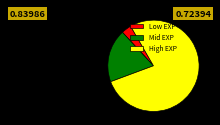

Approximately how many times larger is the value at High EXP compared to Low EXP?

21.8